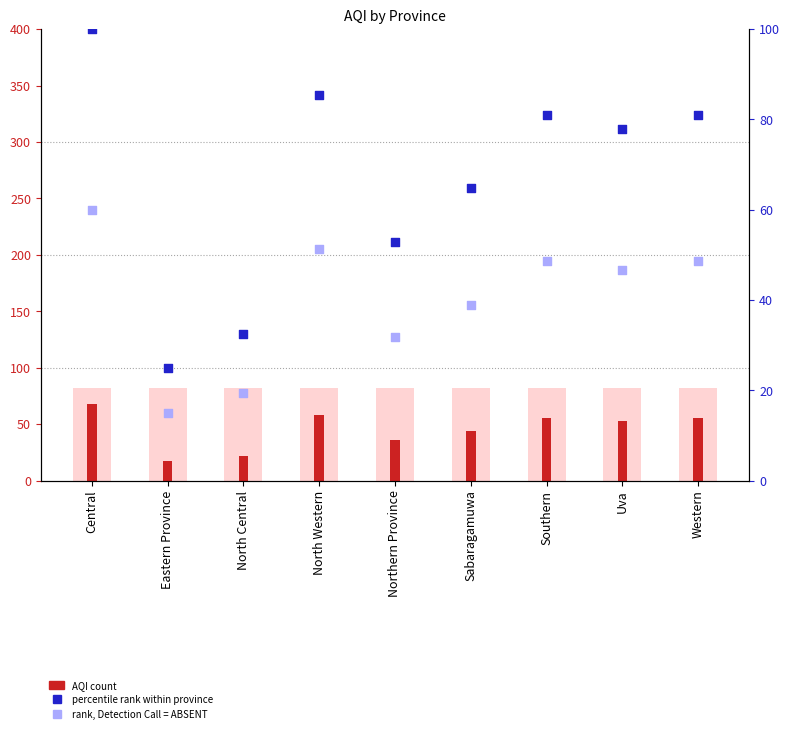

At which category is the sum across all series the highest?

Central